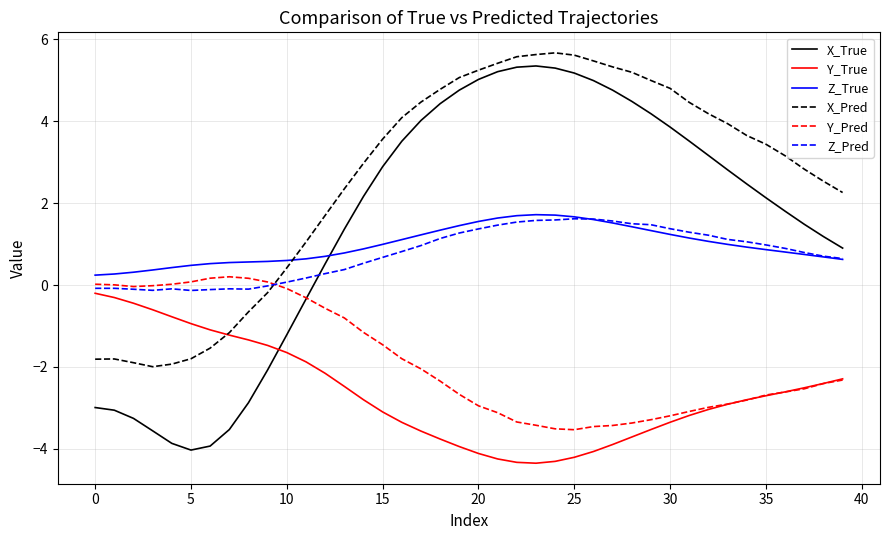

Which series has the largest total across all categories?

X_Pred